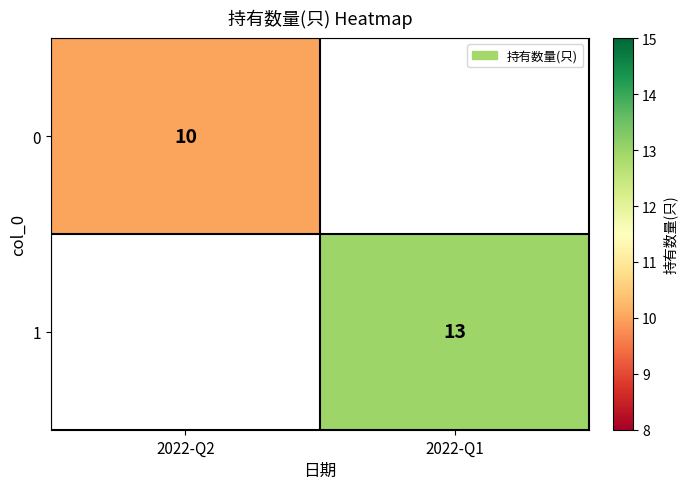

Is the value of 0 at 2022-Q2 greater than the value of 1 at 2022-Q1?

No